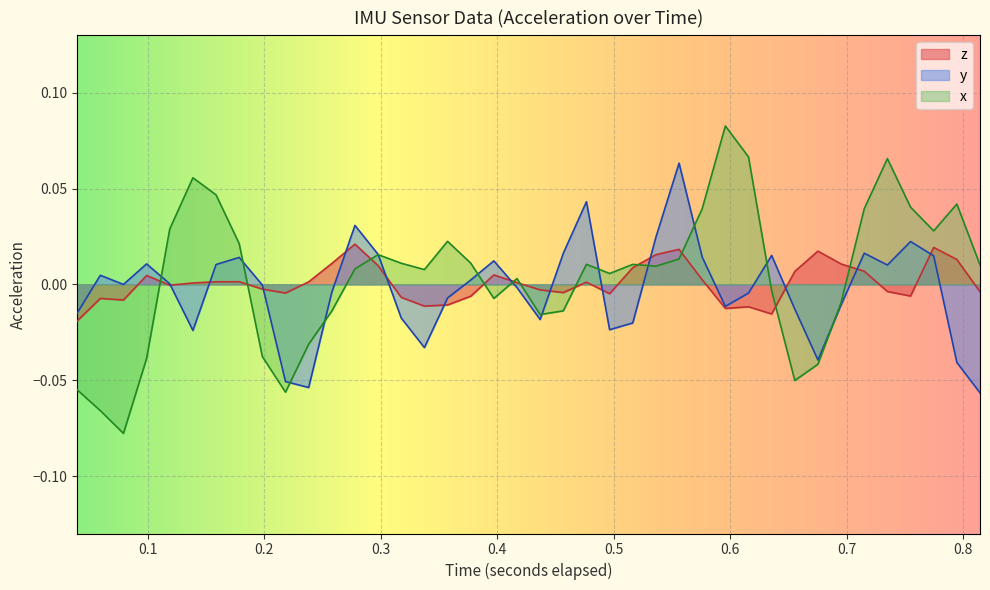

What is the sum of all y values?

-0.1